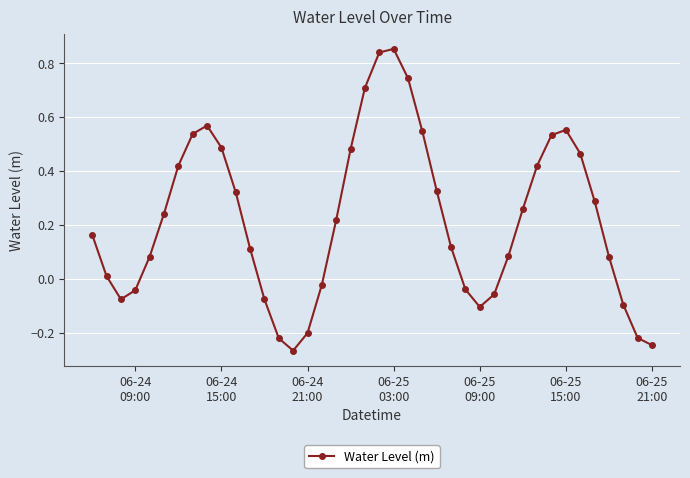

How many points are higher than both their immediate neighbors (excluding endpoints)?

3